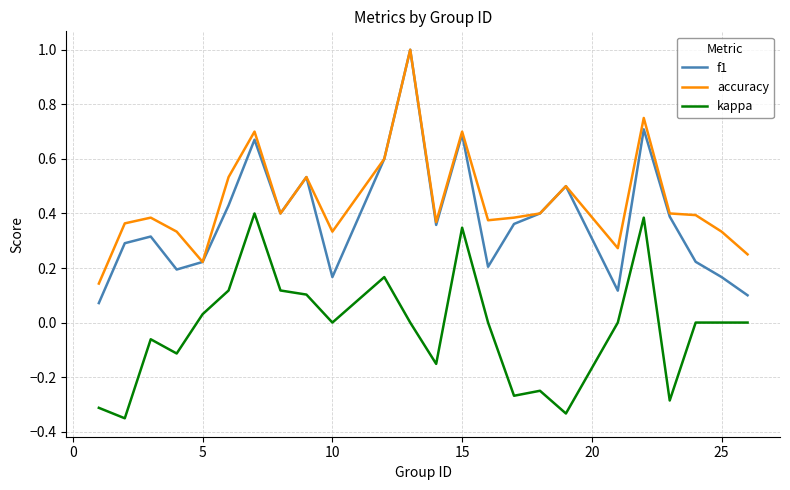

Which series has the largest range (max minus min)?

f1